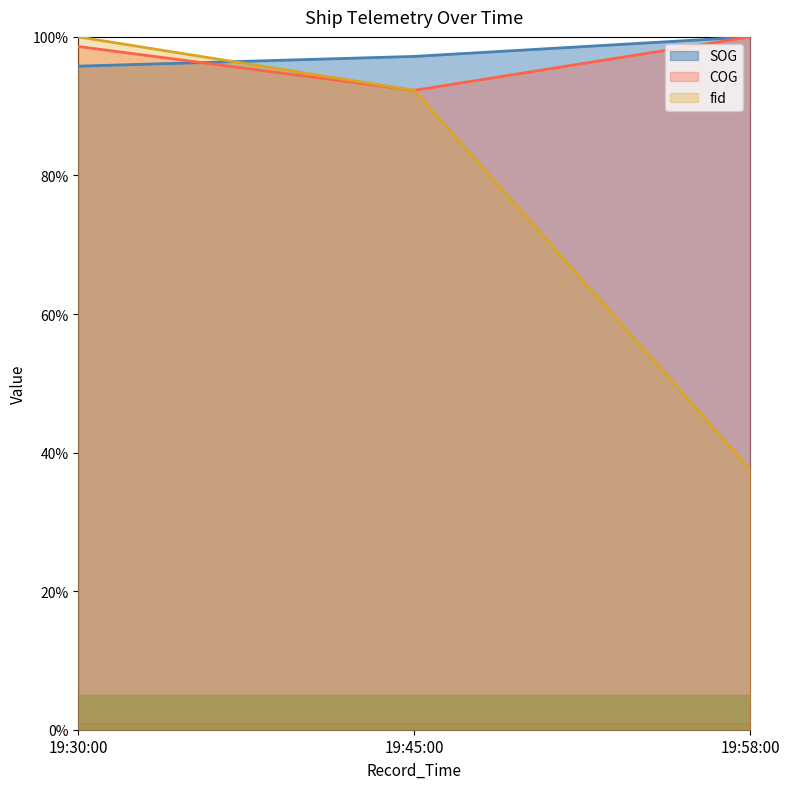

What is the total value across all series at 19:58:00?

237.6